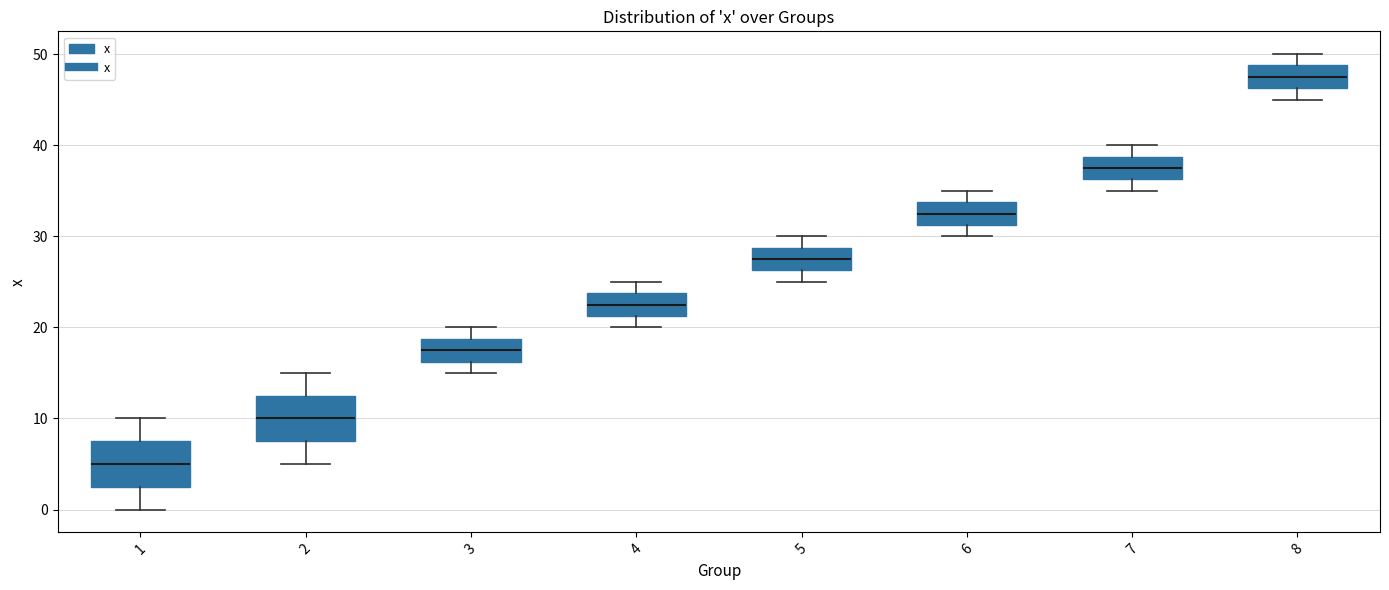

Where does the median line of the box at x = 8 sit on the y-axis? The values are not printed on the chart, so give them approximately, as read against the axis.

48